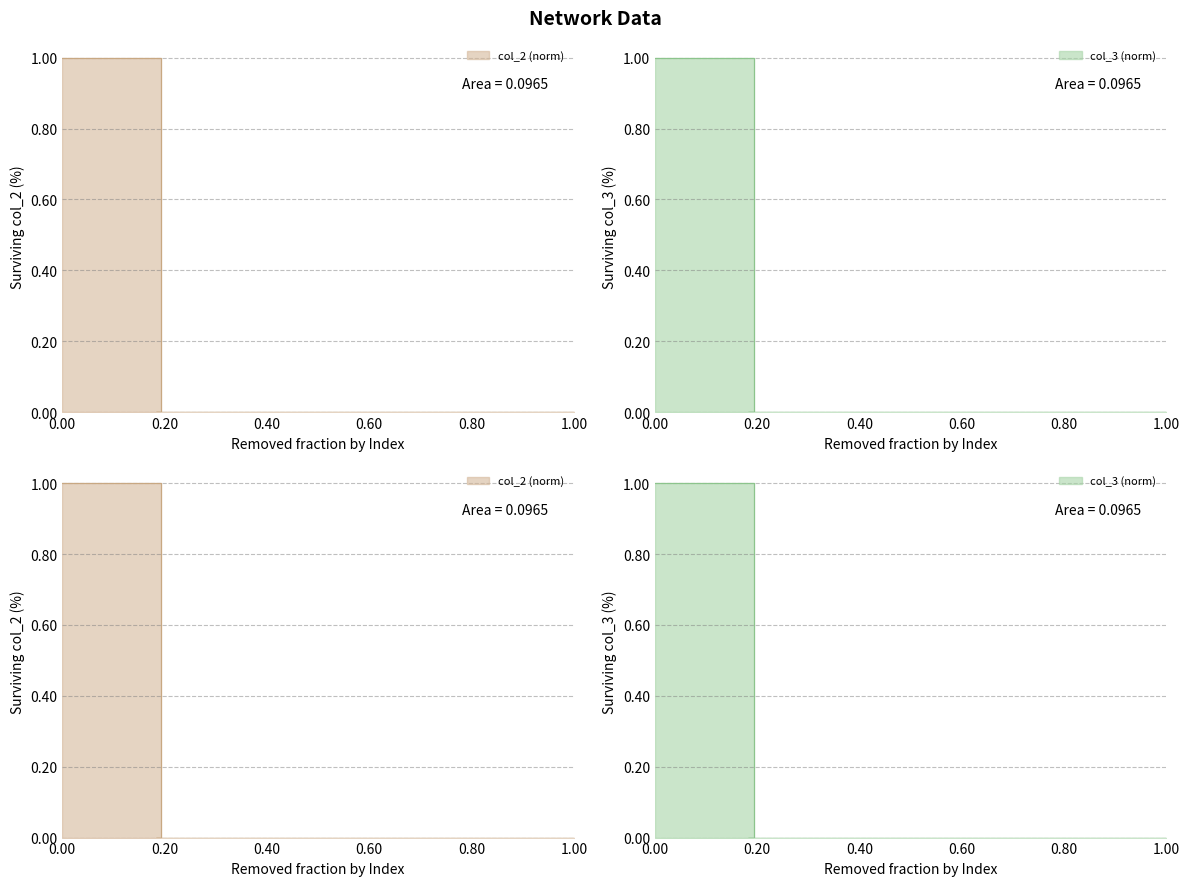

True or false: col_2 and col_3 intersect in this chart.

False